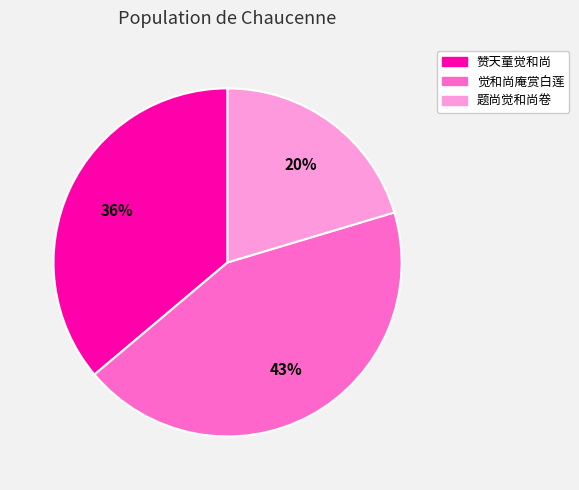

To the nearest percent, what is the difference between the 题尚觉和尚卷 and 觉和尚庵赏白莲 slice percentages?

23%